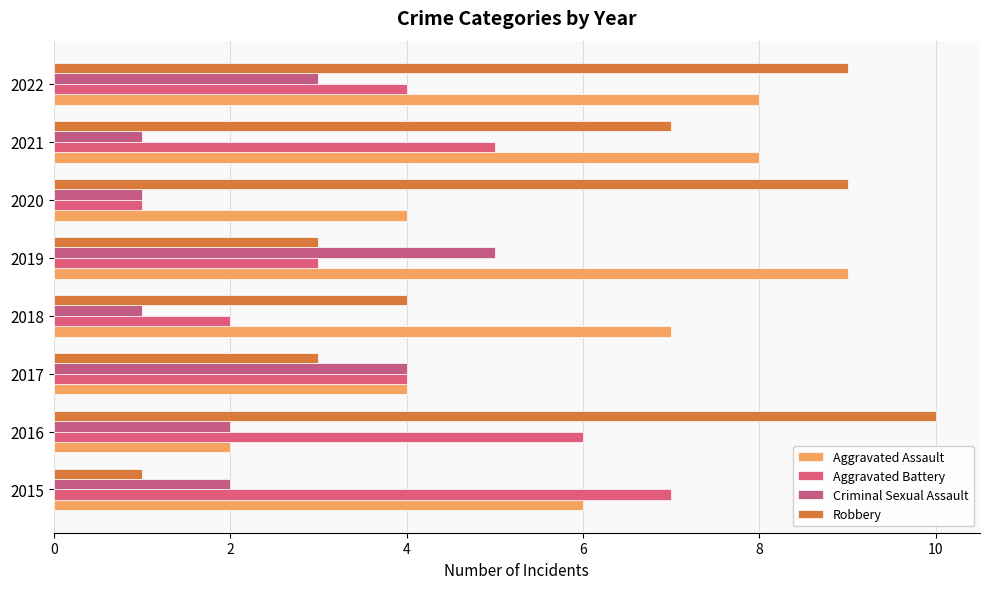

What are all the series names shown in the legend?

Aggravated Assault, Aggravated Battery, Criminal Sexual Assault, Robbery